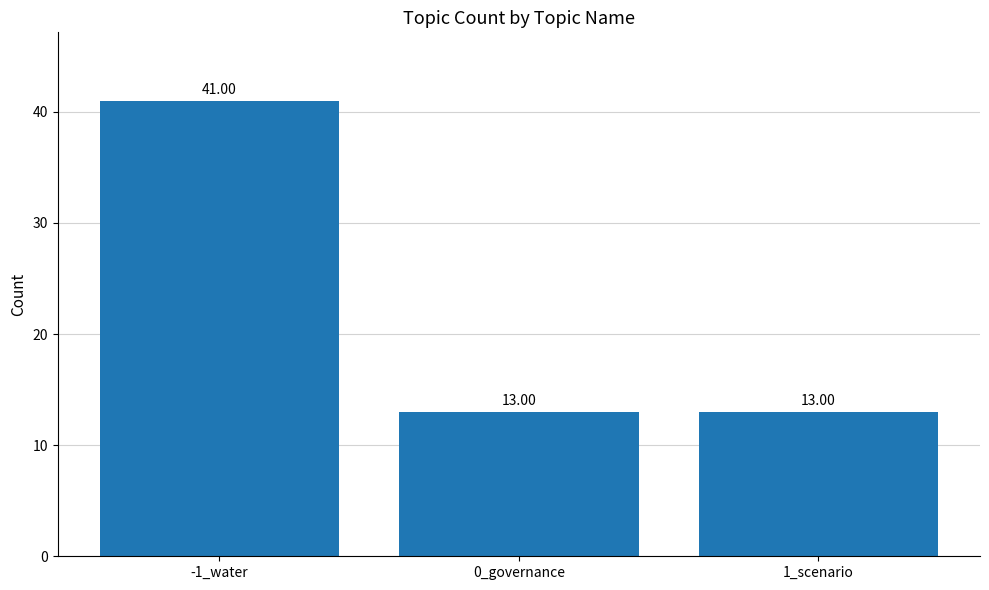

What is the change in value from -1_water to 0_governance?

-28